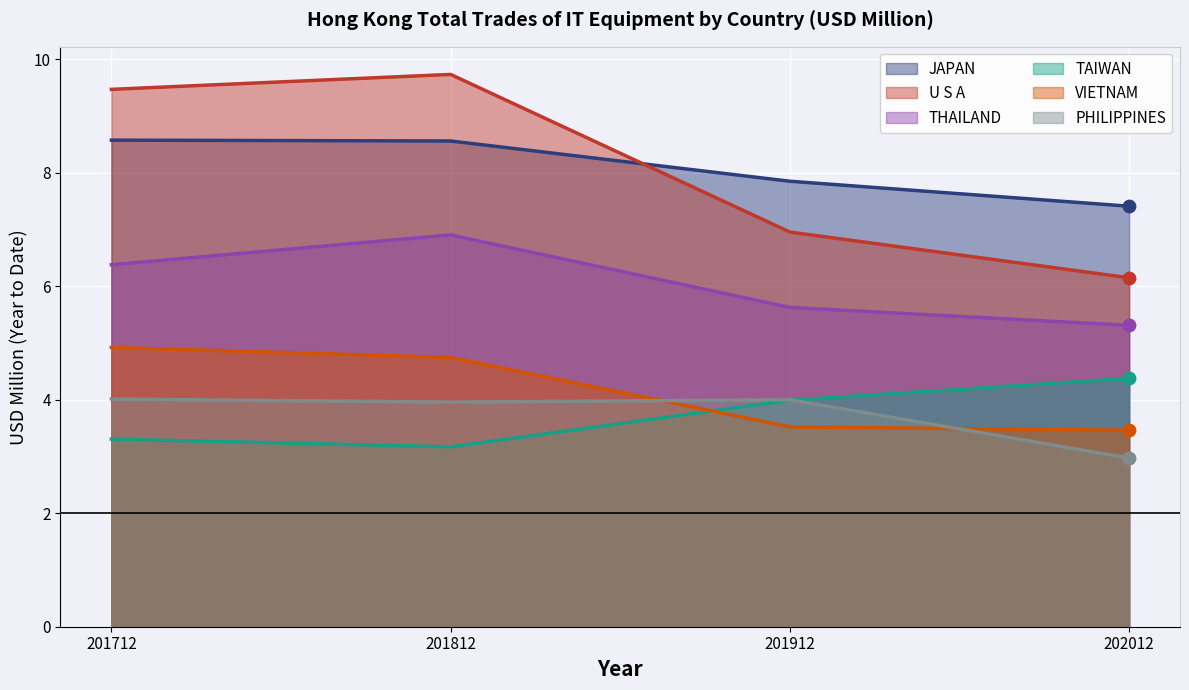

At which category is the sum across all series the highest?

201812